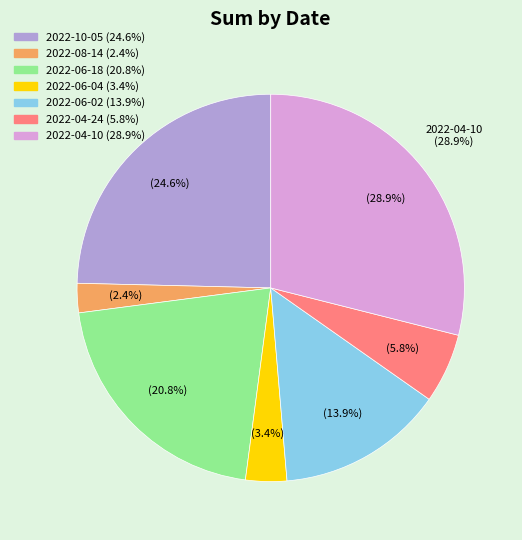

The 2022-06-18 slice represents 21% of the pie. True or false?

True